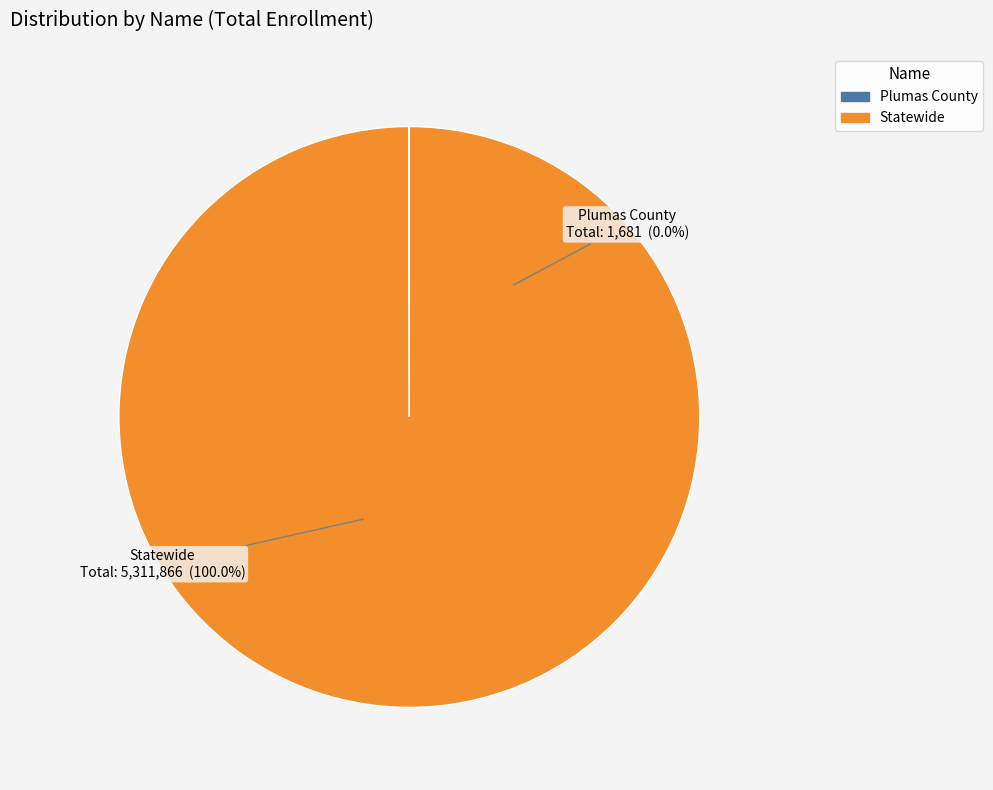

Which slice is the smallest?

Plumas County